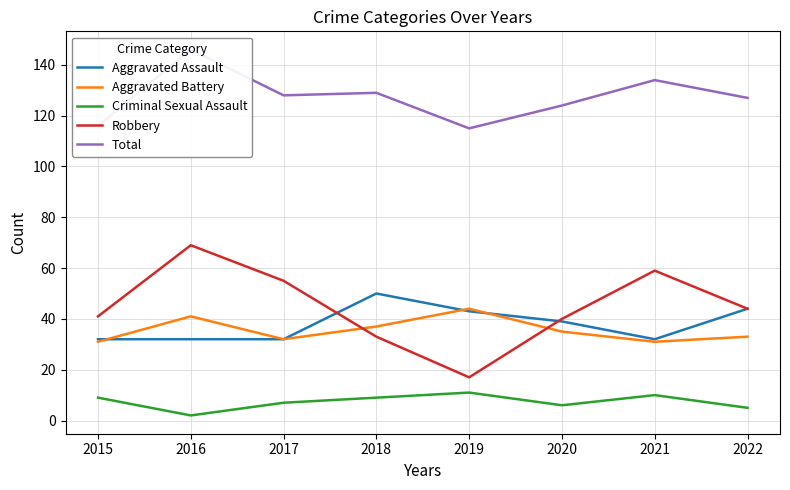

At how many categories does at least one series exceed 105?

8